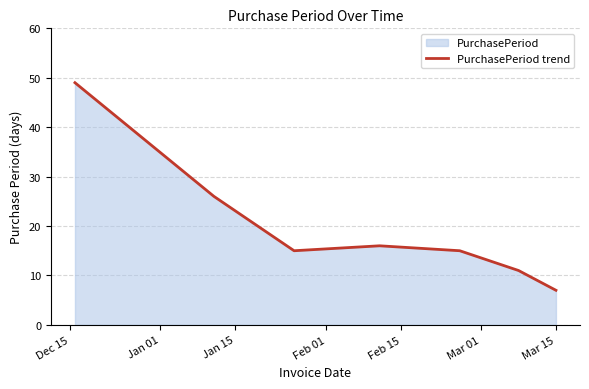

Does the chart display data point markers on the line(s)?

No